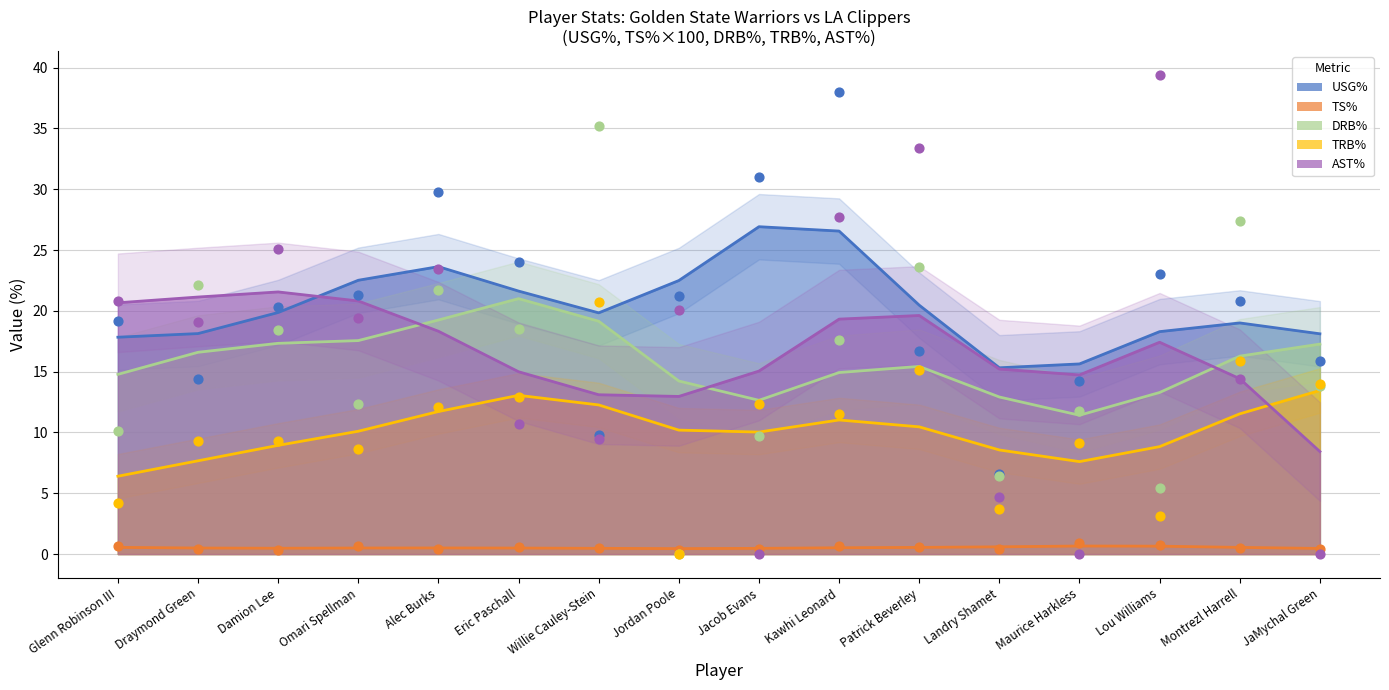

Which series has the largest total across all categories?

USG%